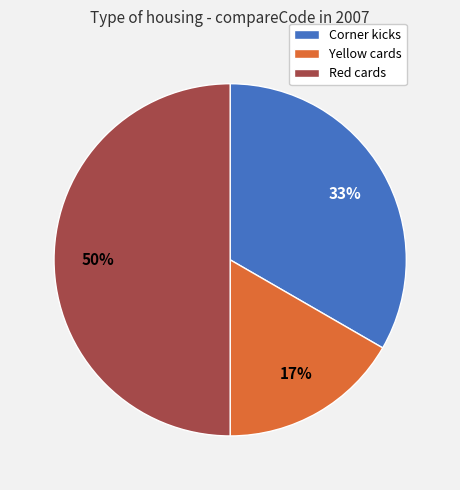

Rank the categories by value from highest to lowest.

Red cards, Corner kicks, Yellow cards